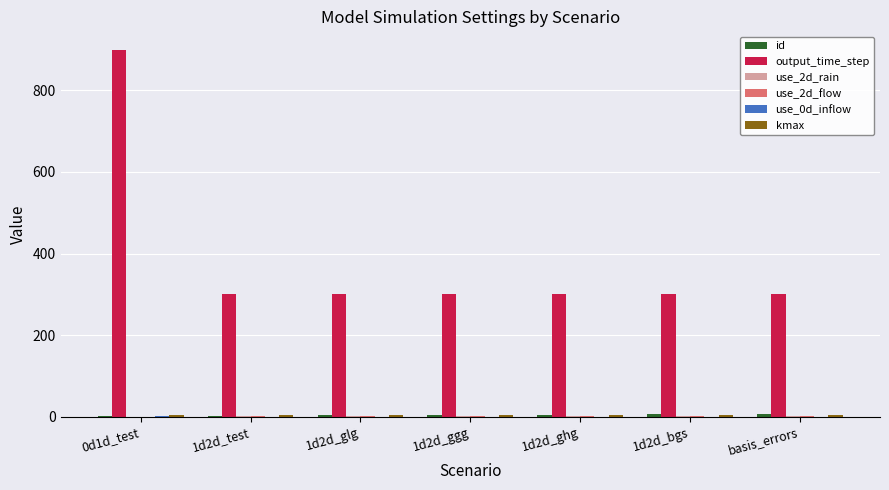

What is the greatest value displayed?

900